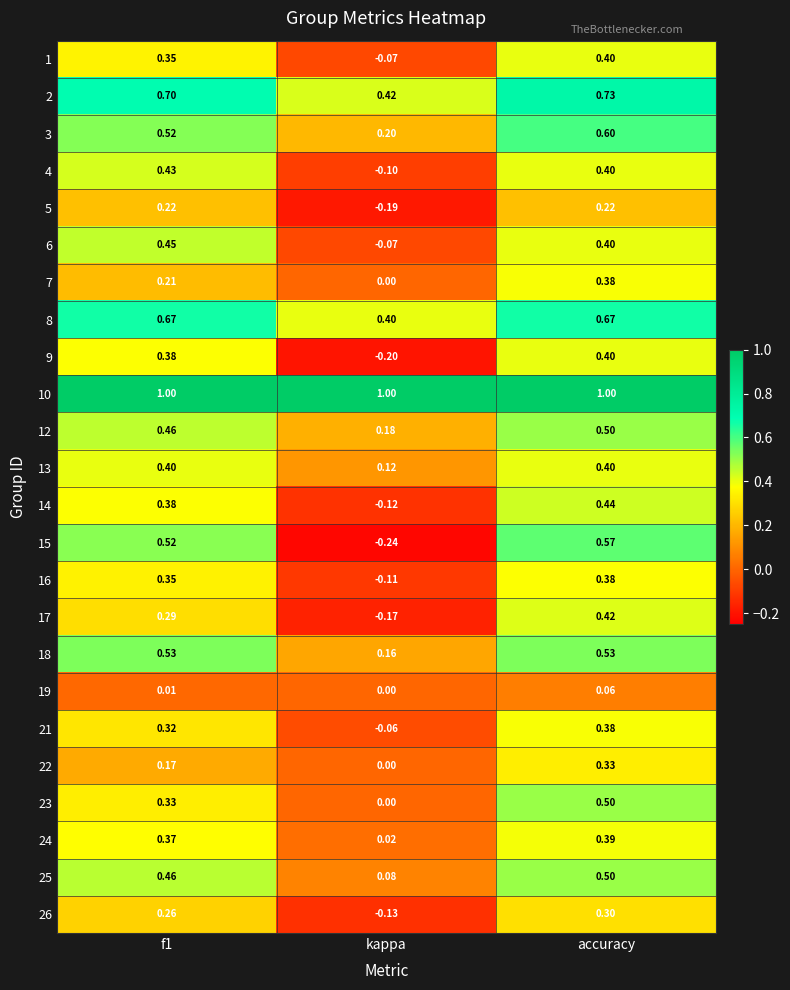

At which category is the sum across all series the highest?

accuracy